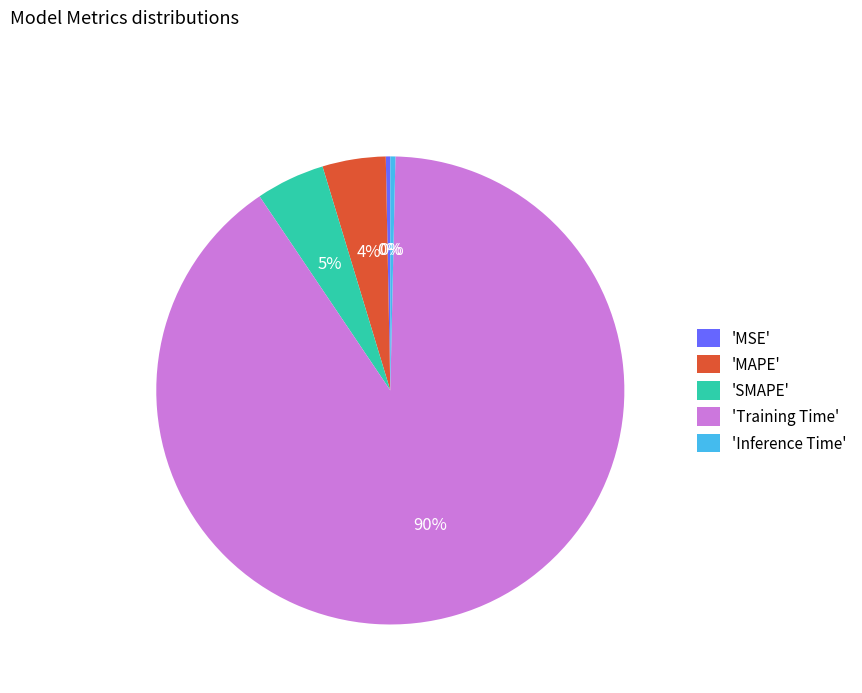

To the nearest percent, what is the average slice percentage?

20%